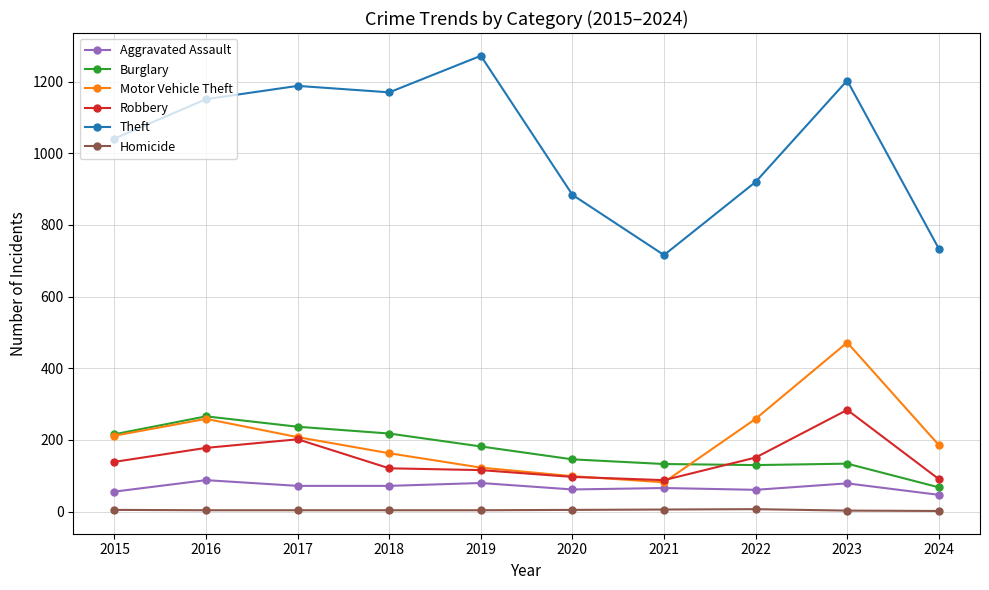

How many values in the Robbery series are below 139?

5